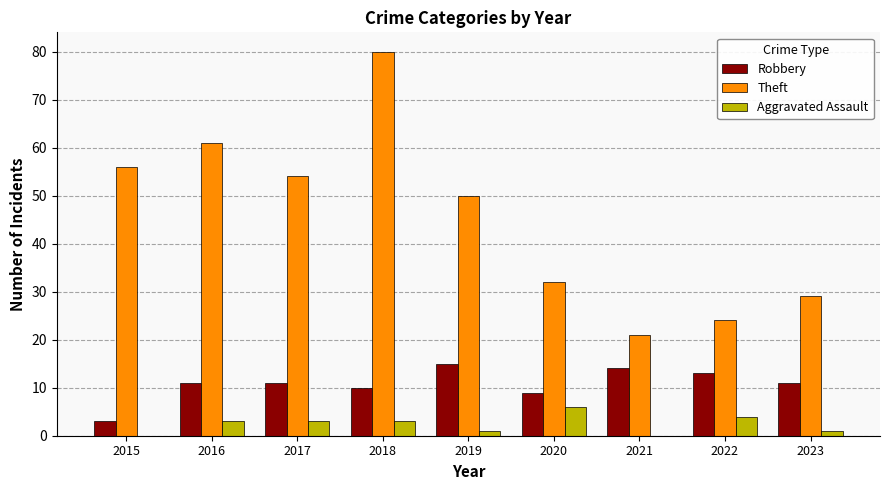

True or false: Robbery has a value of 4 at 2022.

False